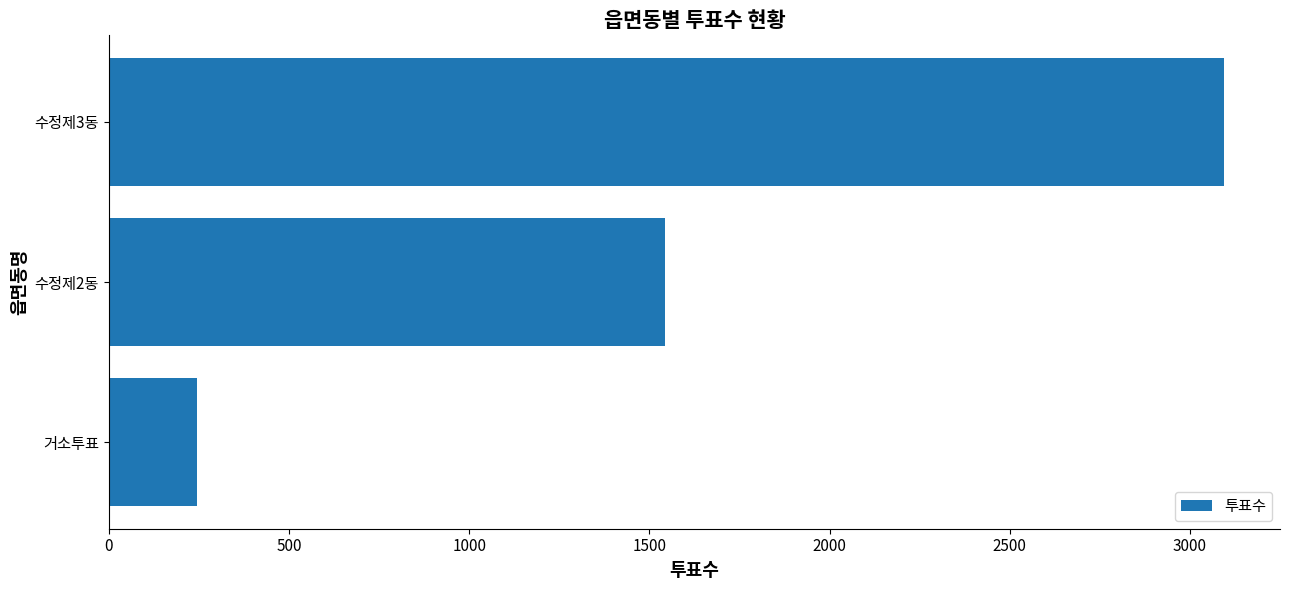

Reading top to bottom, transcribe all the data shown in this chart.

수정제3동=3095	수정제2동=1542	거소투표=246